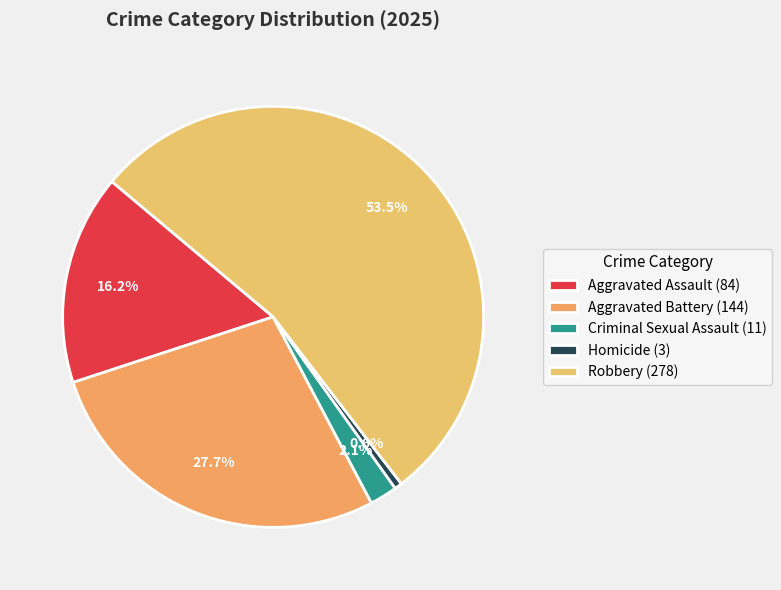

To the nearest percent, what percentage of the pie is Aggravated Battery?

28%